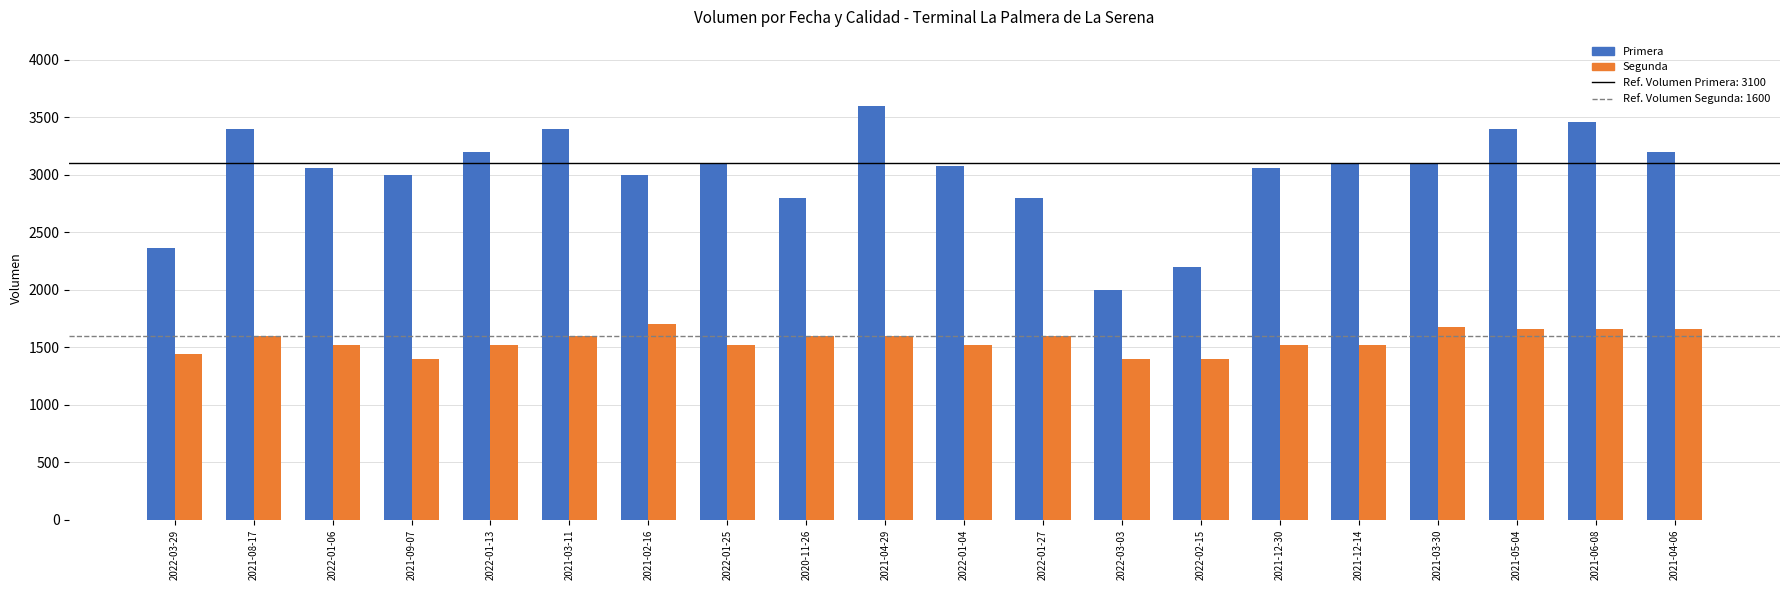

The value of Segunda at 2021-02-16 is 1700. True or false?

True